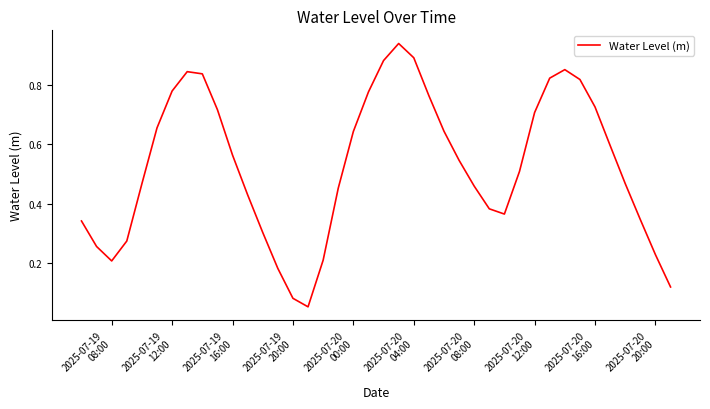

What is the average value?

0.5